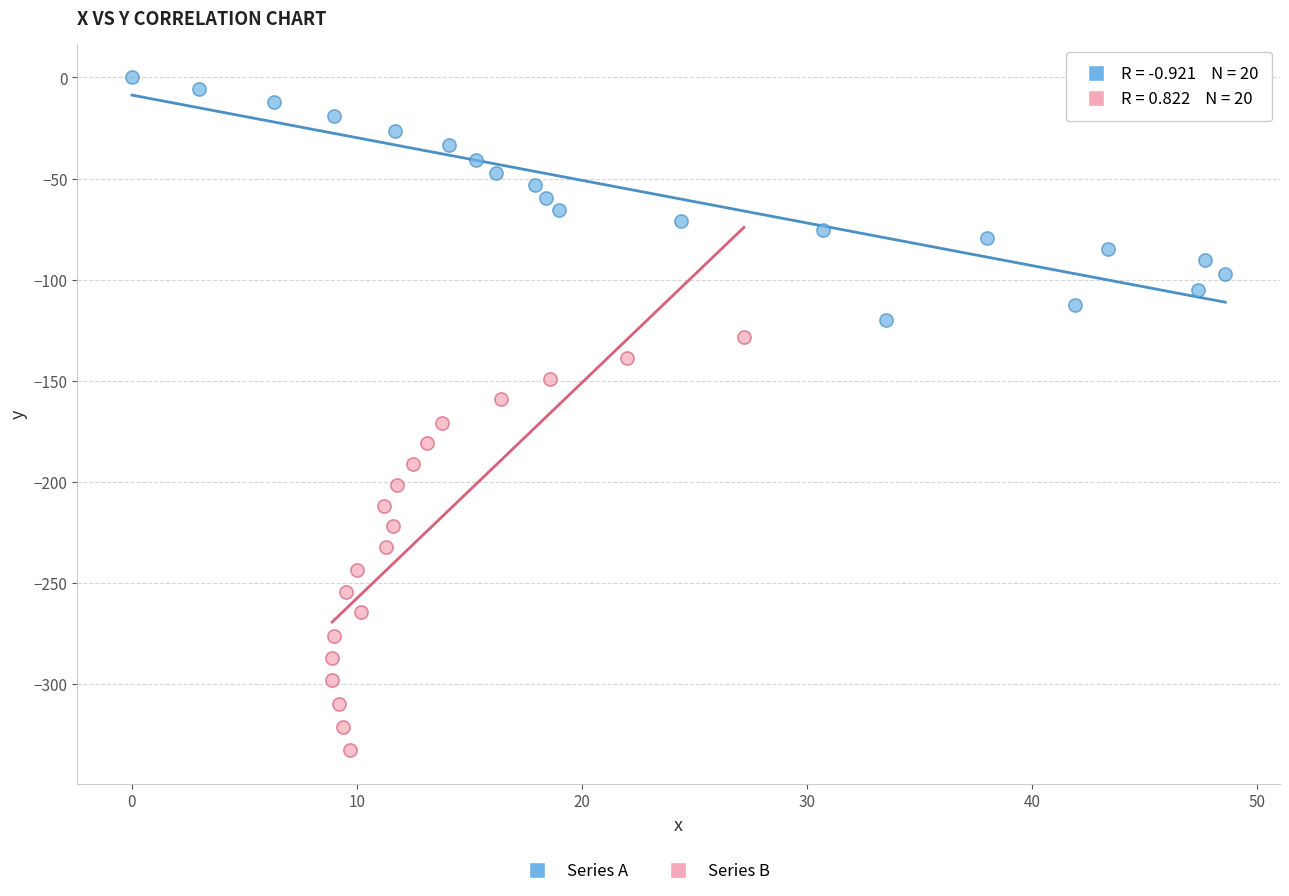

Which series has the largest Y range (max minus min)?

Series B